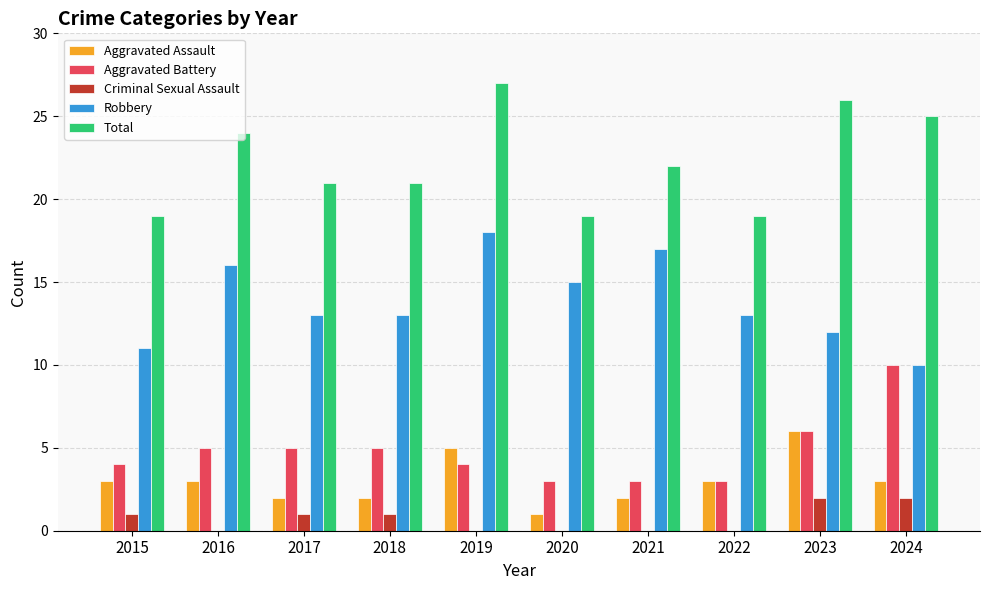

What is the approximate value of Total at 2024?

25